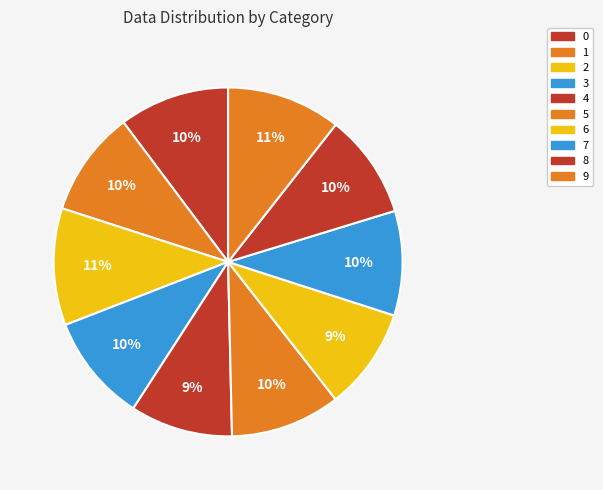

The 1 slice represents 10% of the pie. True or false?

True